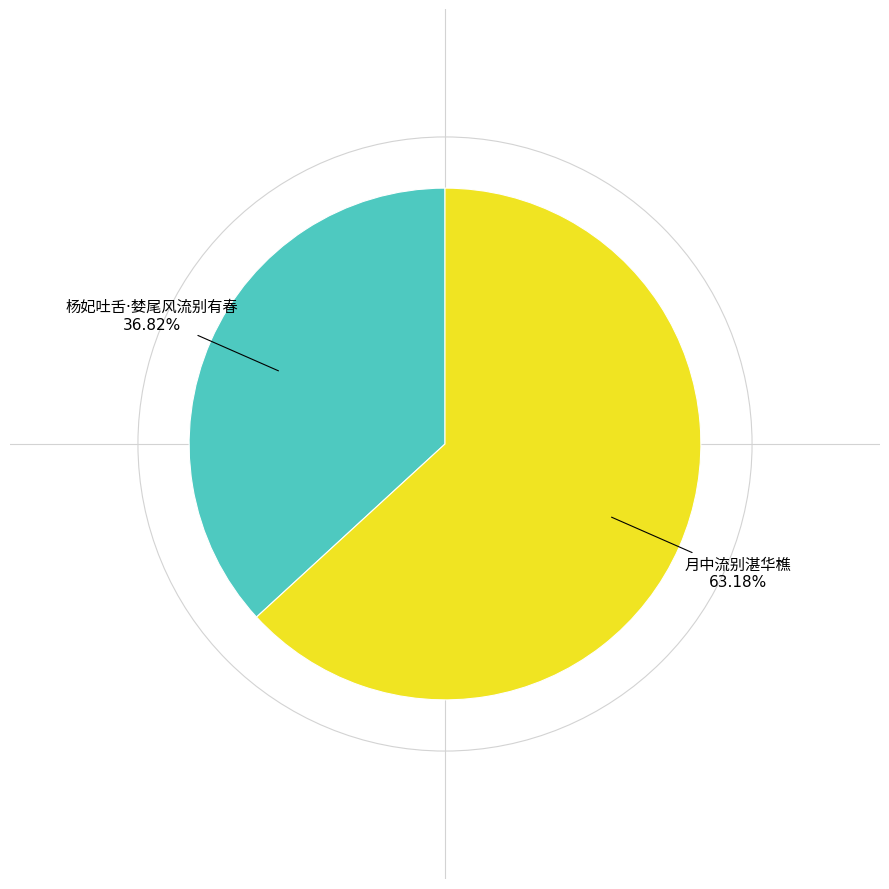

Does any single category account for the majority?

Yes